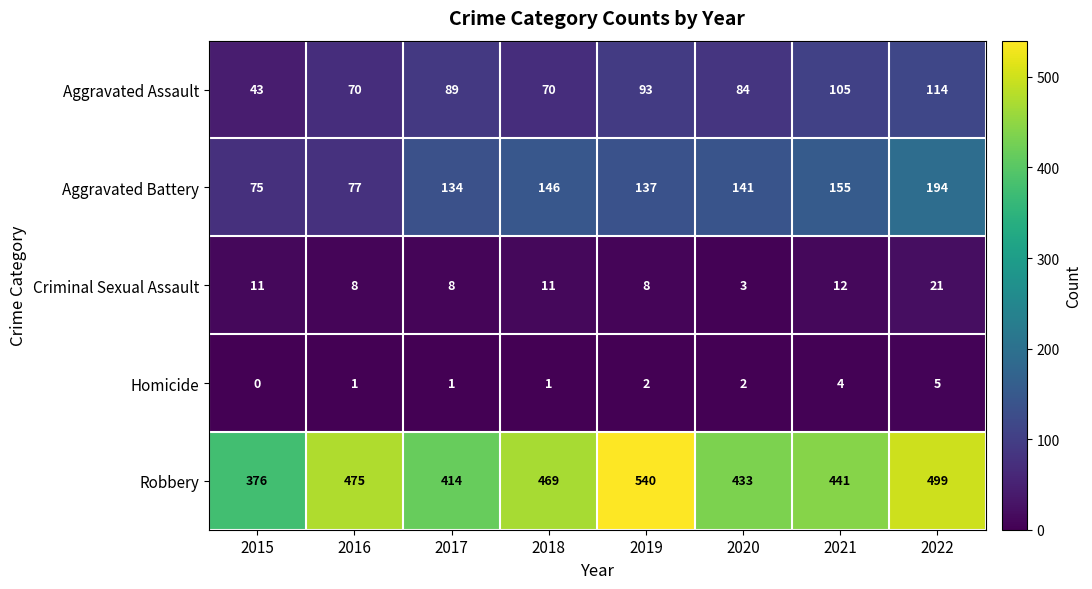

True or false: Aggravated Battery has a value of 38 at 2020.

False